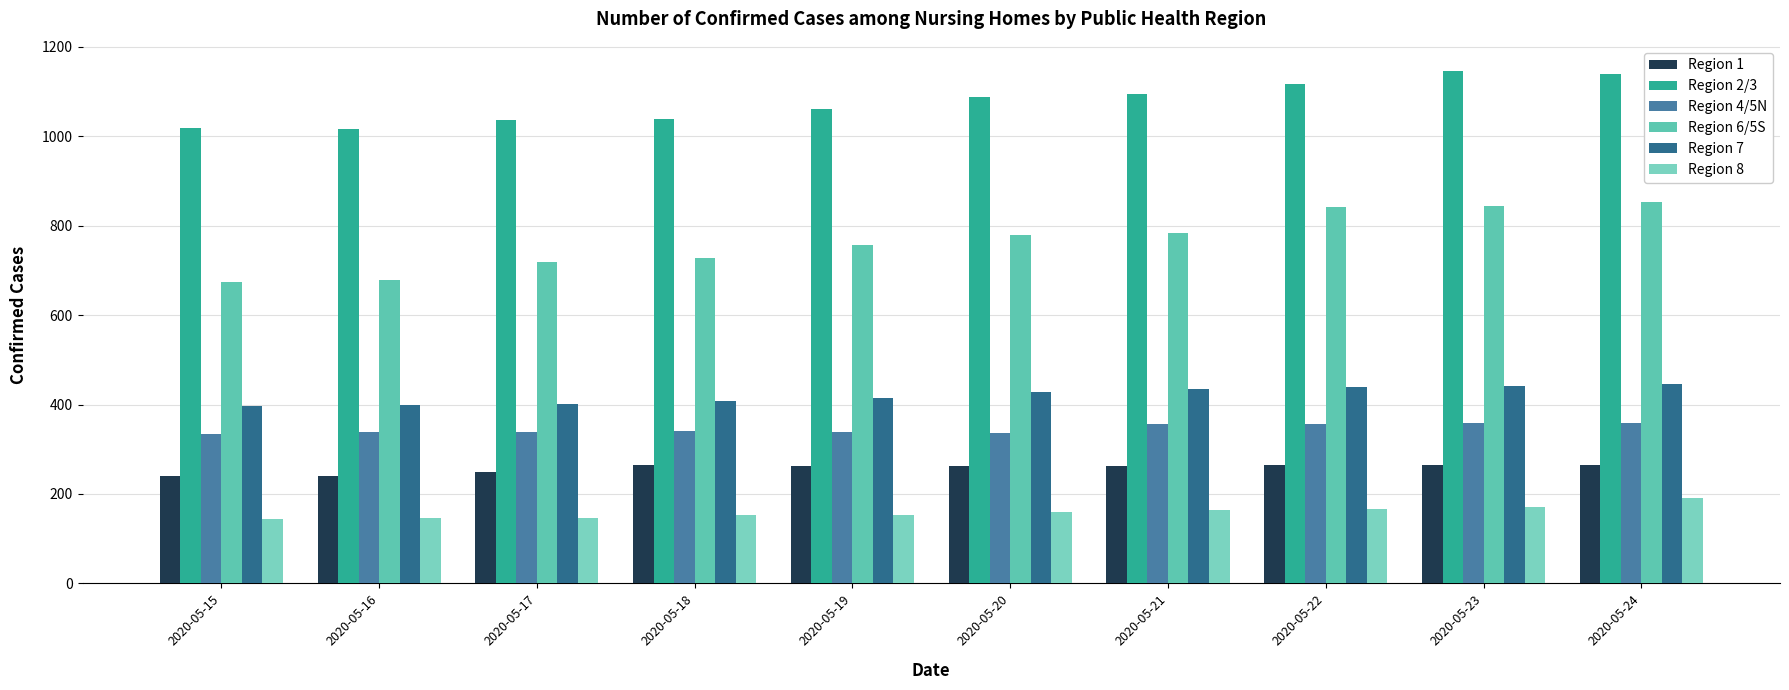

Which series has the largest total across all categories?

Region 2/3